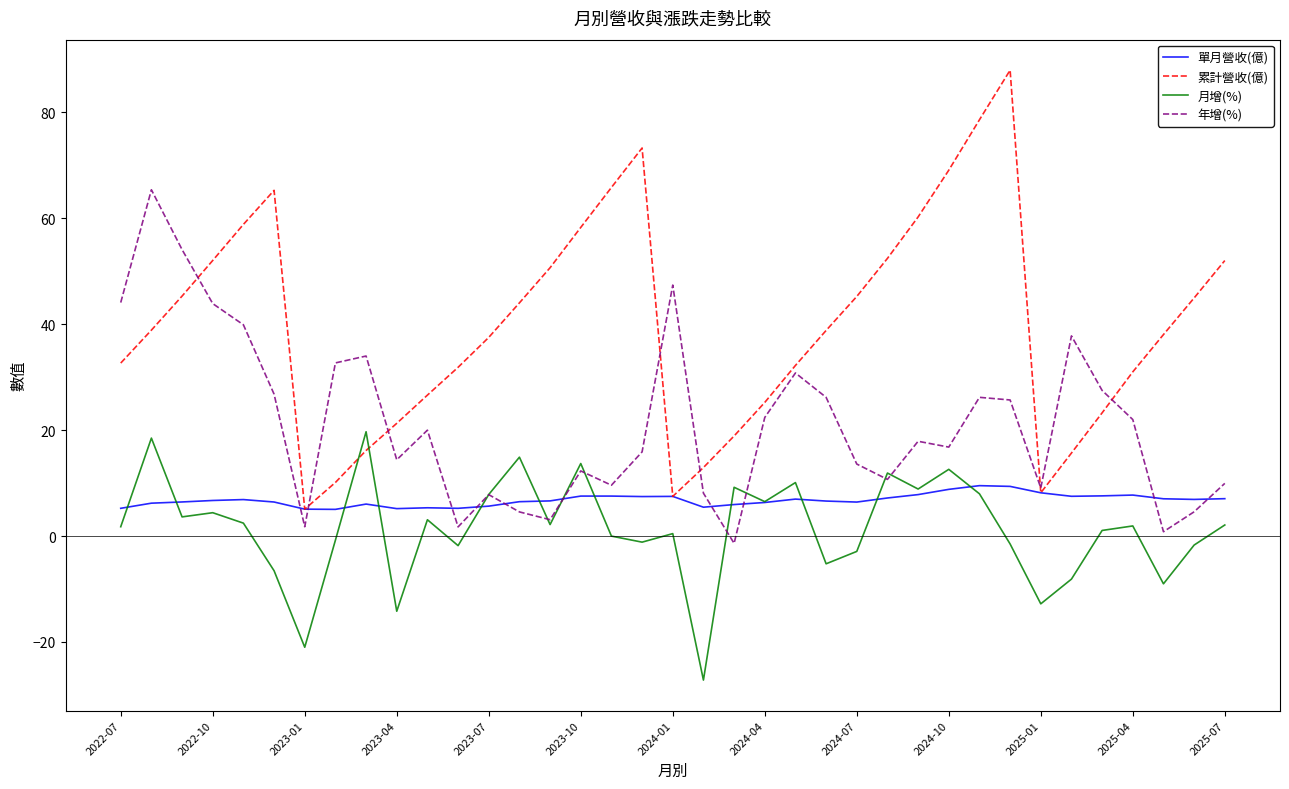

What is the maximum value for 年增(%)?

65.4